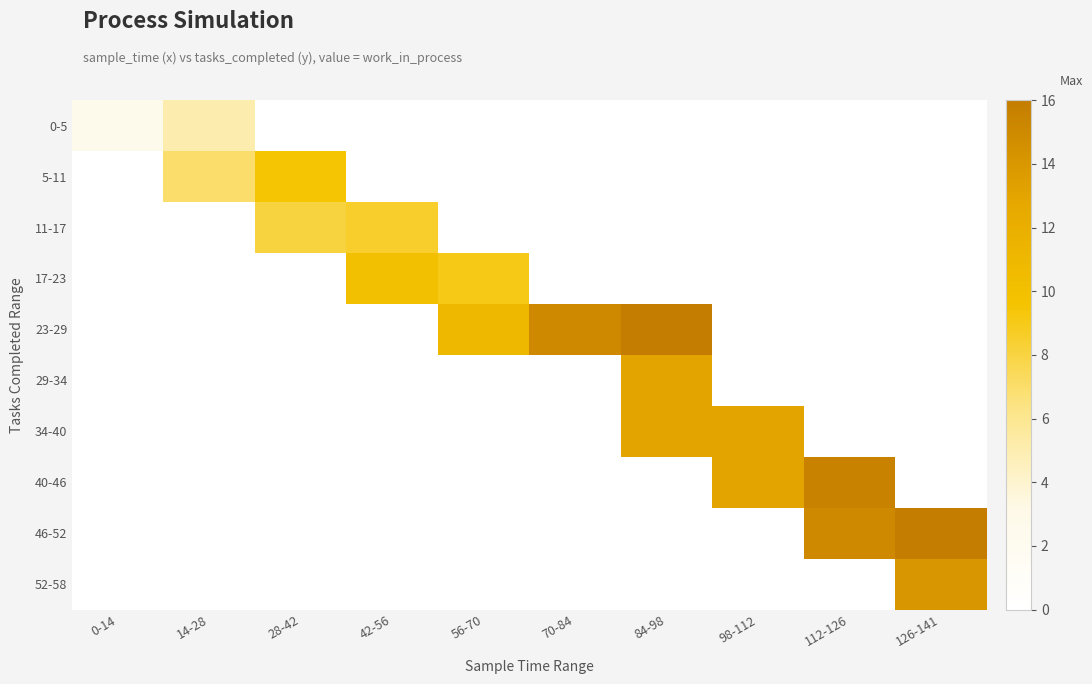

Is it true that 11-17 equals -4.5 at 0-14?

False